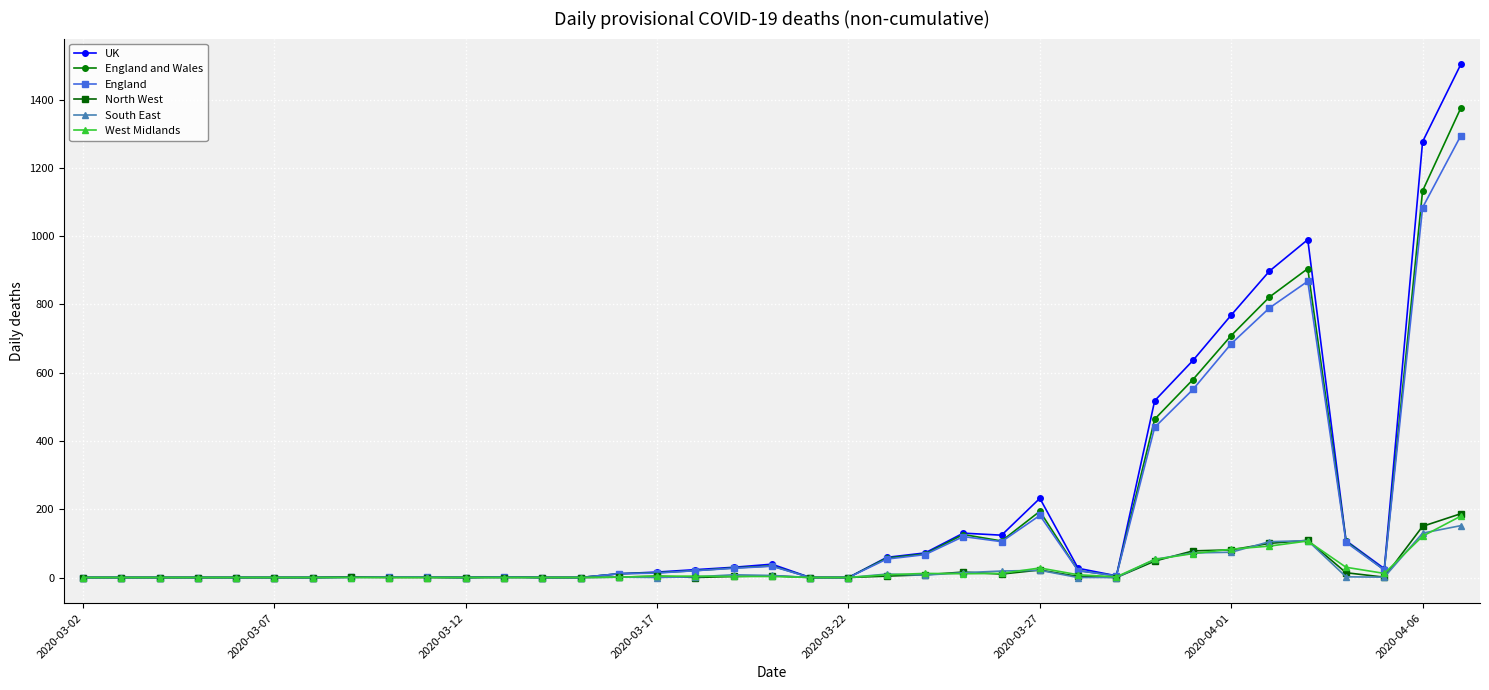

True or false: UK has more than 0 interior local peaks.

True